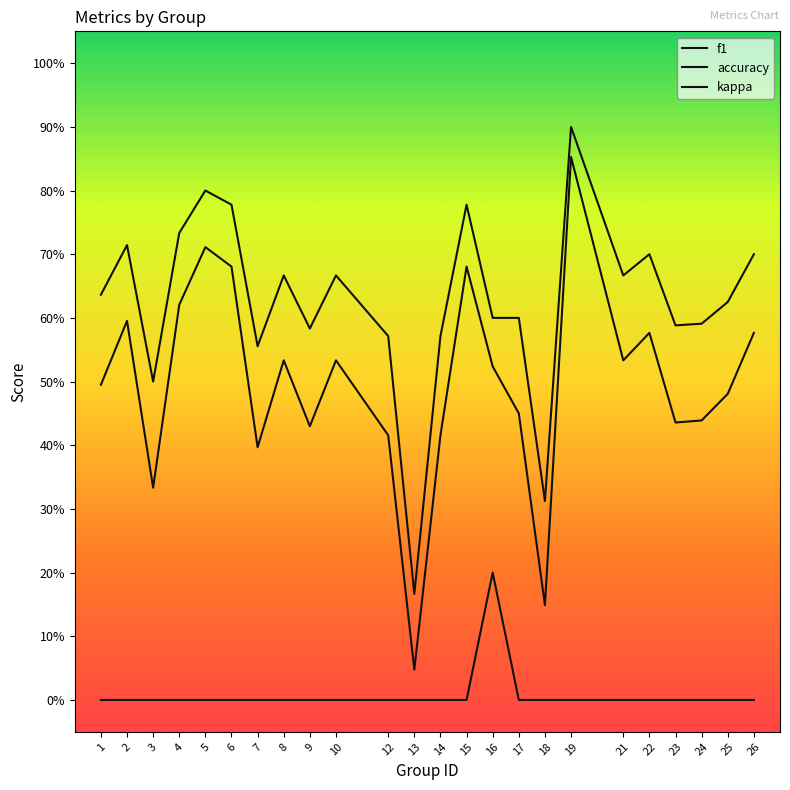

At which label is f1 closest to 0?

13